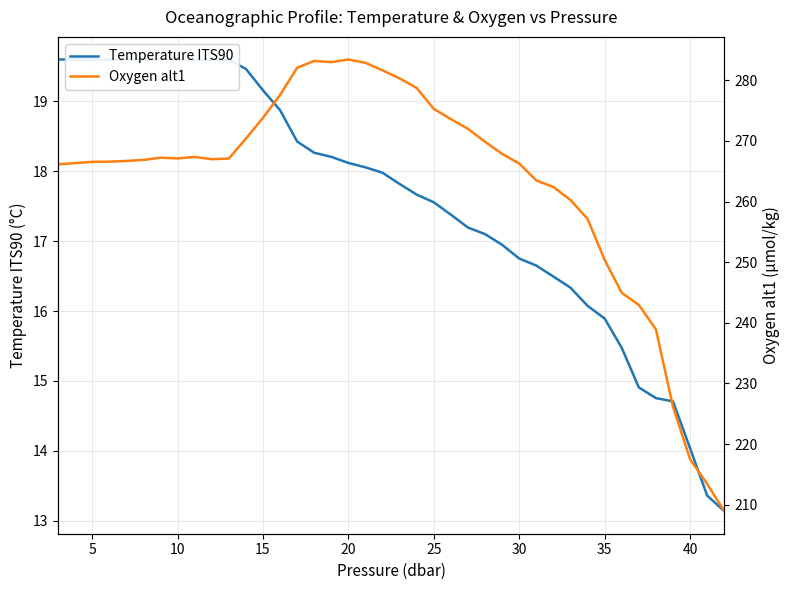

Which series has the widest spread of values?

Oxygen alt1